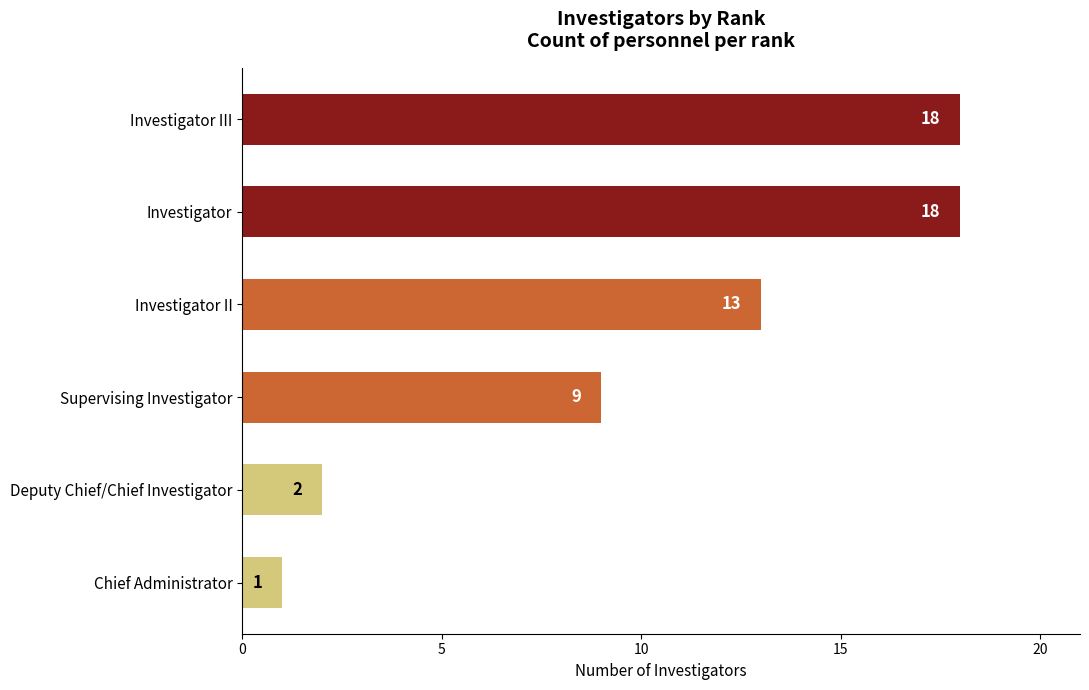

What is the greatest value displayed?

18